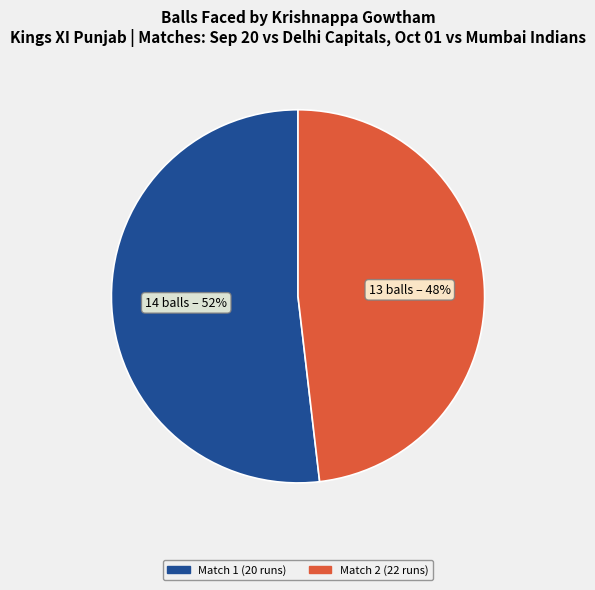

Is Match 1 (20 runs) the majority of the pie?

Yes